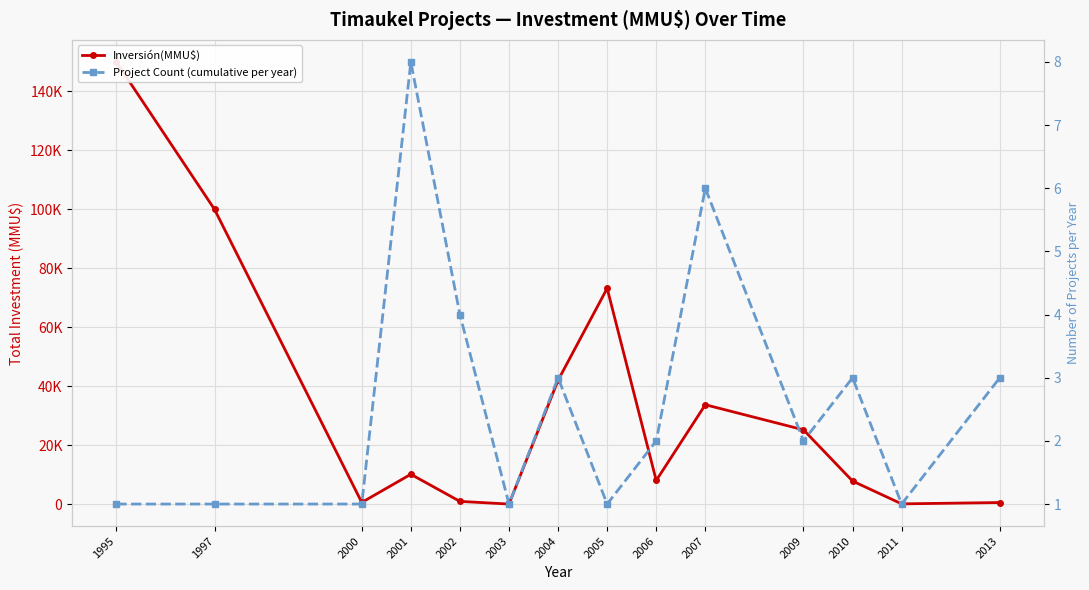

What is the sum of the Inversión(MMU$) values at 2013 and 2007?

34210